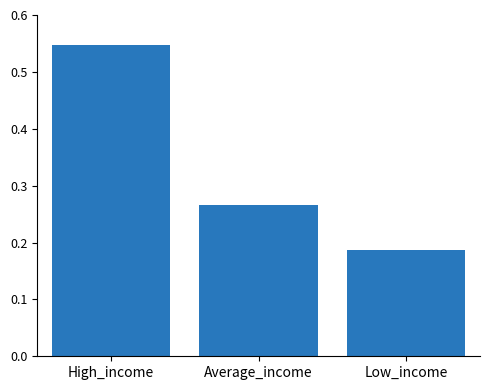

What is the sum of all values?

1.0